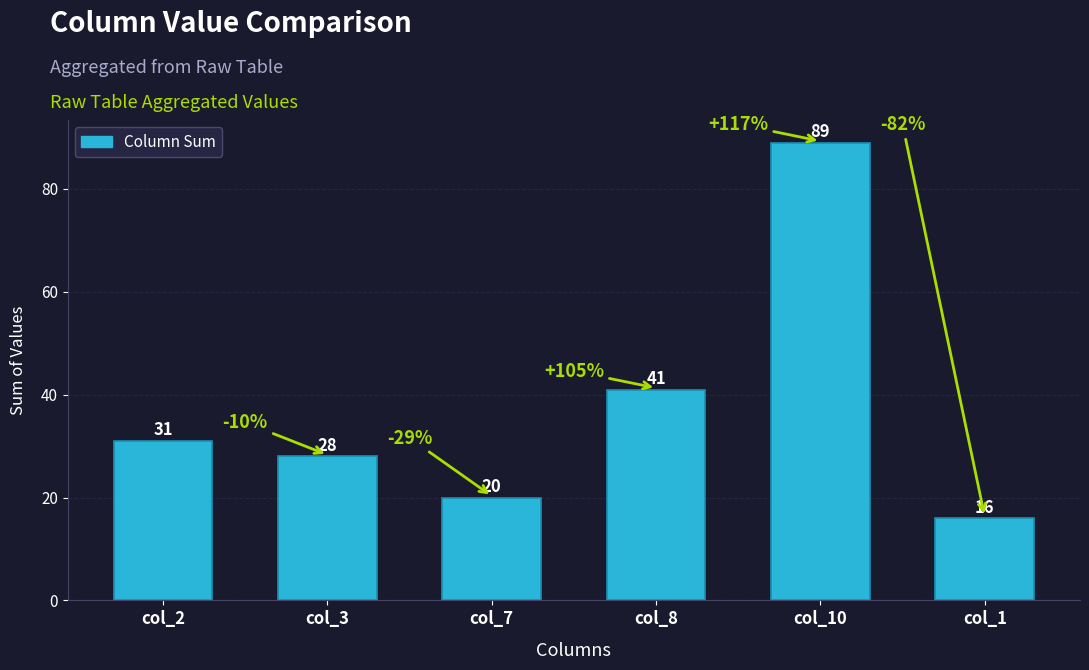

True or false: the data shows 28 at col_7.

False